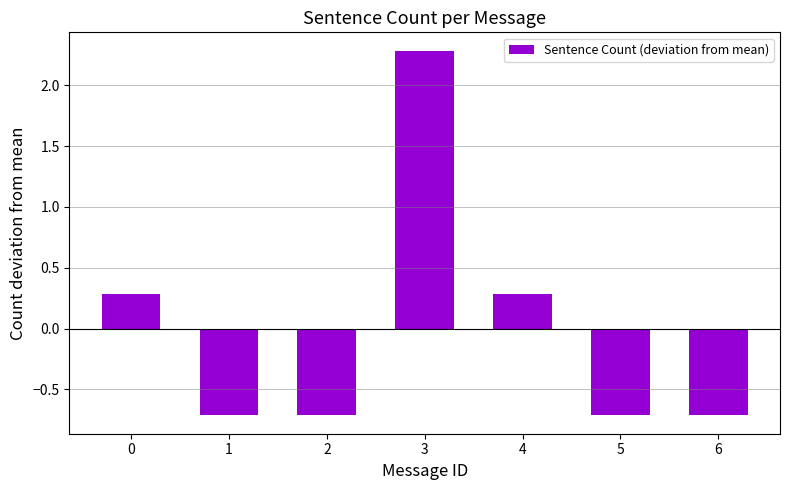

The value at 5 is -1.2. True or false?

False